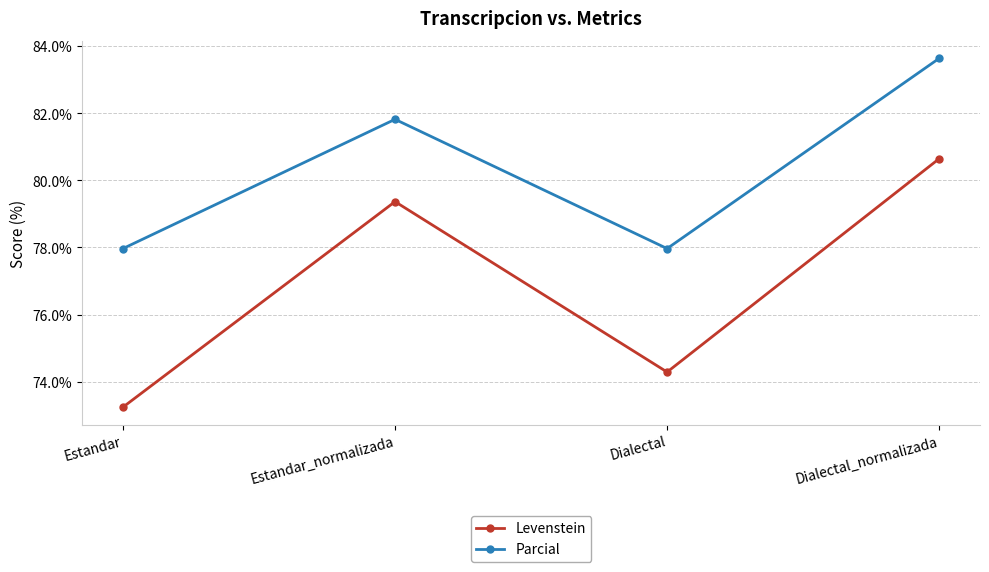

Is the value of Parcial at Estandar_normalizada greater than the value of Levenstein at Estandar?

Yes